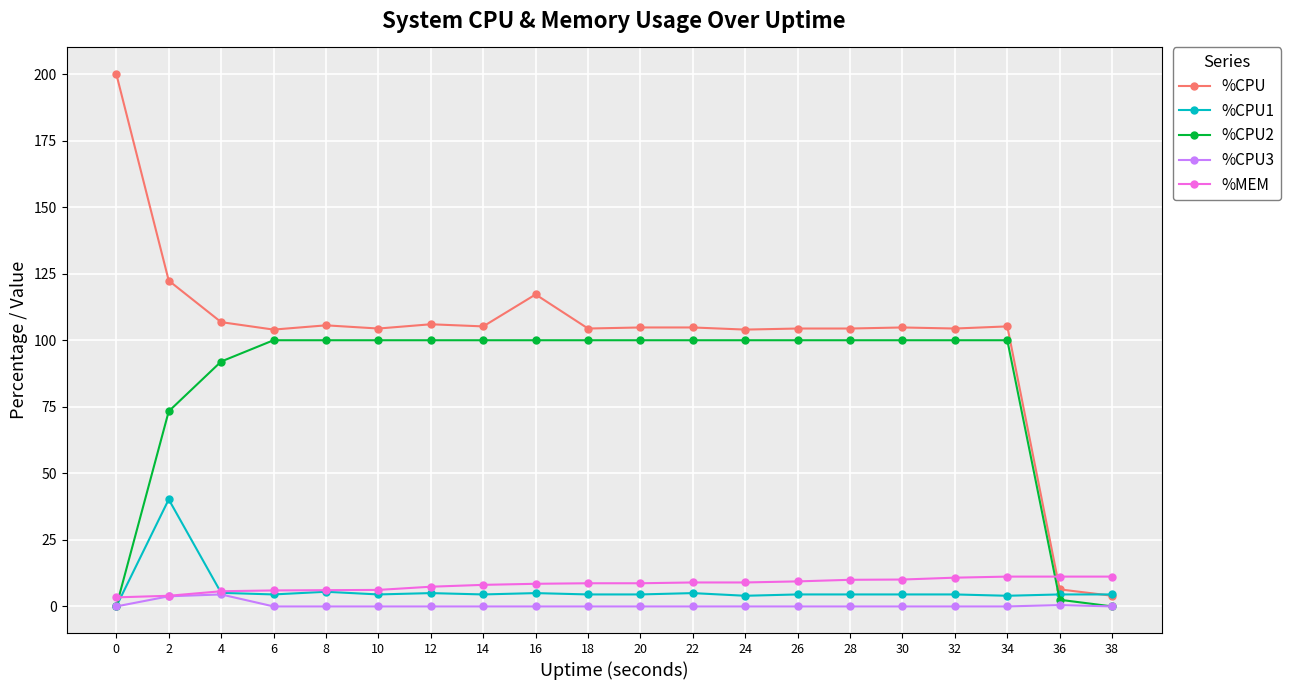

True or false: %CPU2 and %MEM intersect in this chart.

True